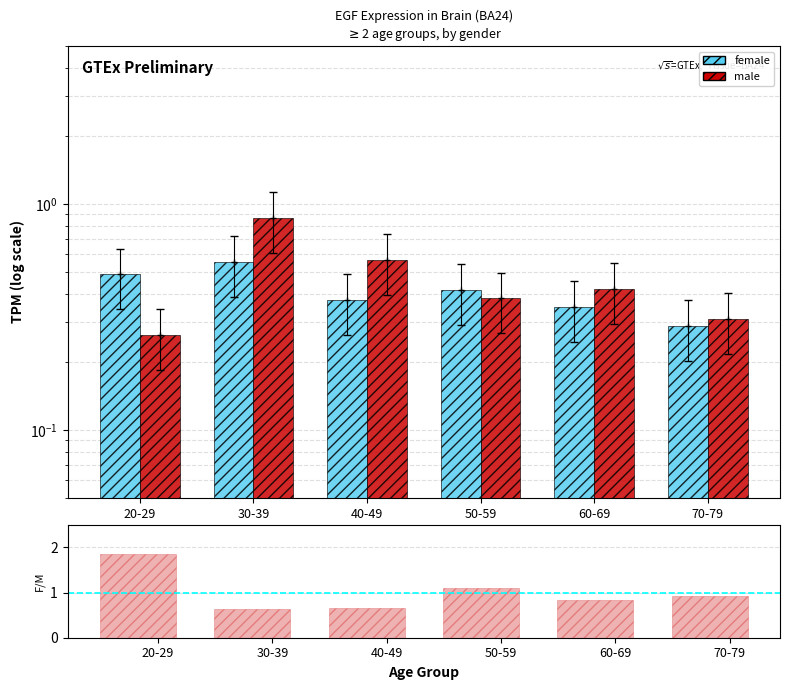

What is the difference between the maximum and minimum values in the female series?

0.3